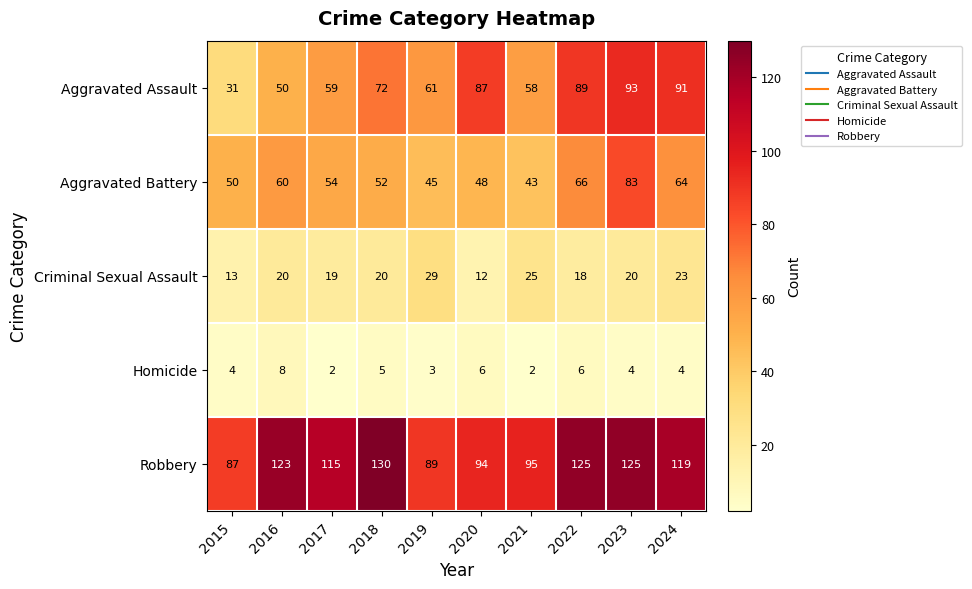

Count the number of data series in this chart.

5